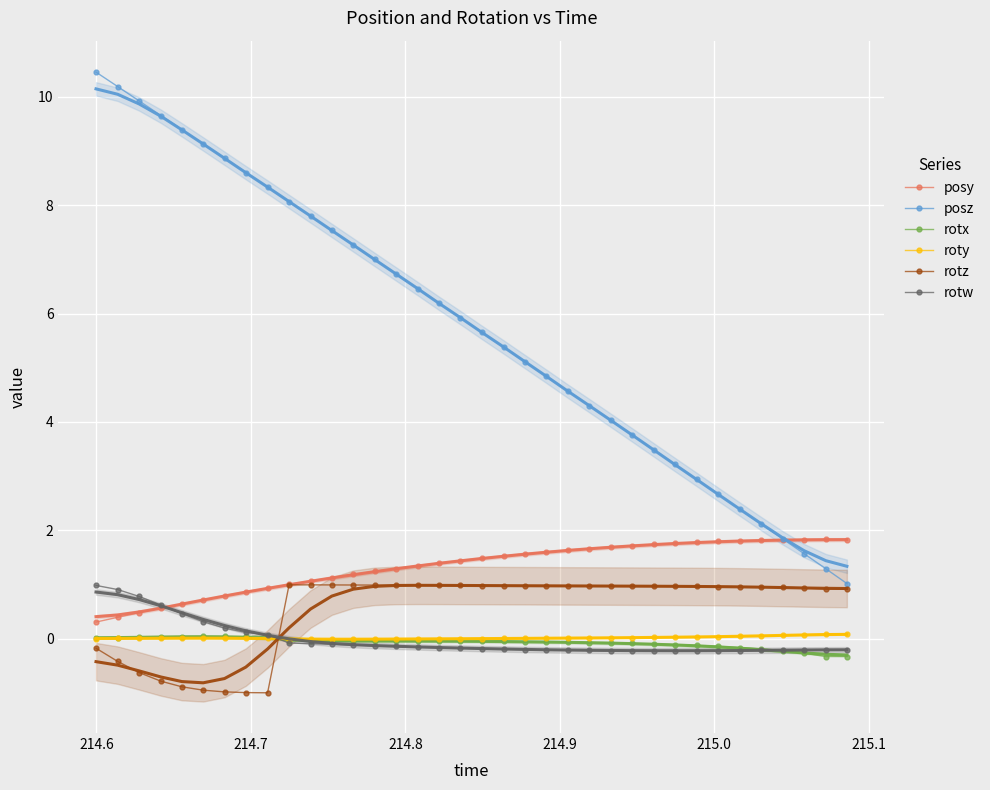

True or false: posz and roty intersect in this chart.

False